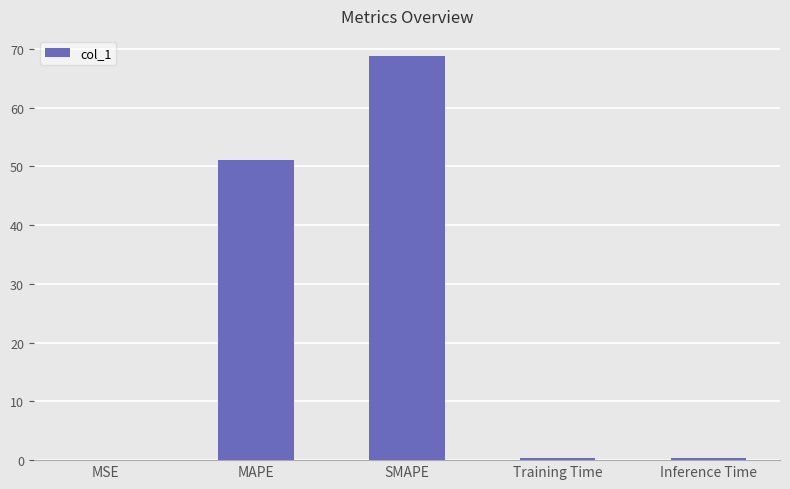

What is the maximum value shown in the chart?

68.8